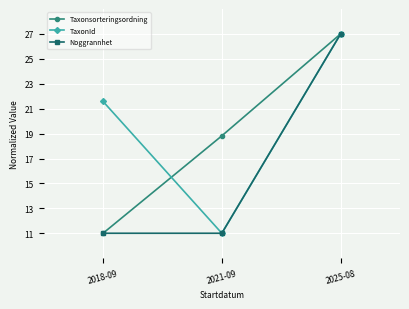

Where is TaxonId nearest to the value 19?

2018-09